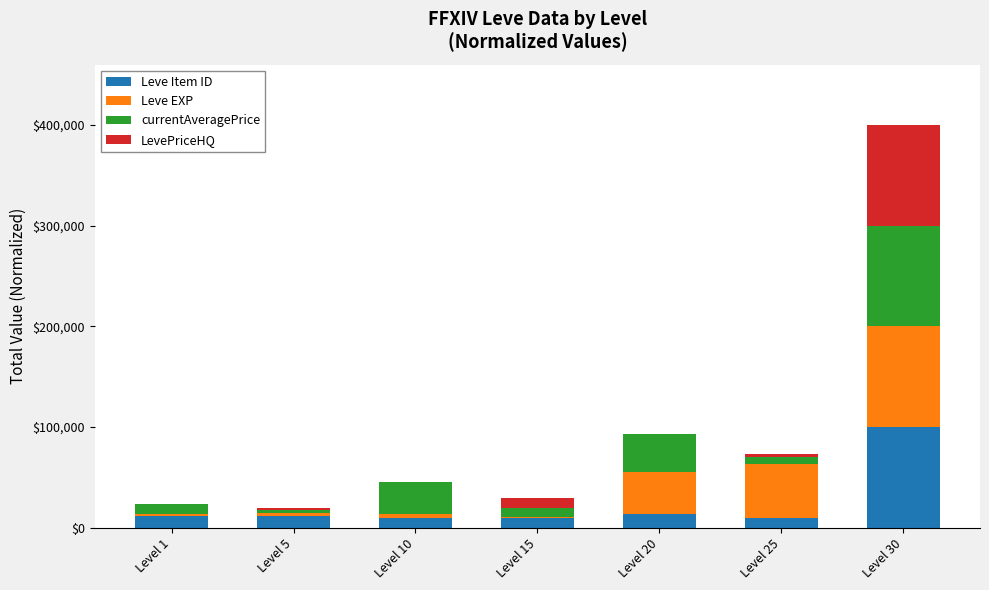

What is the total value across all series at Level 20?

92867.3